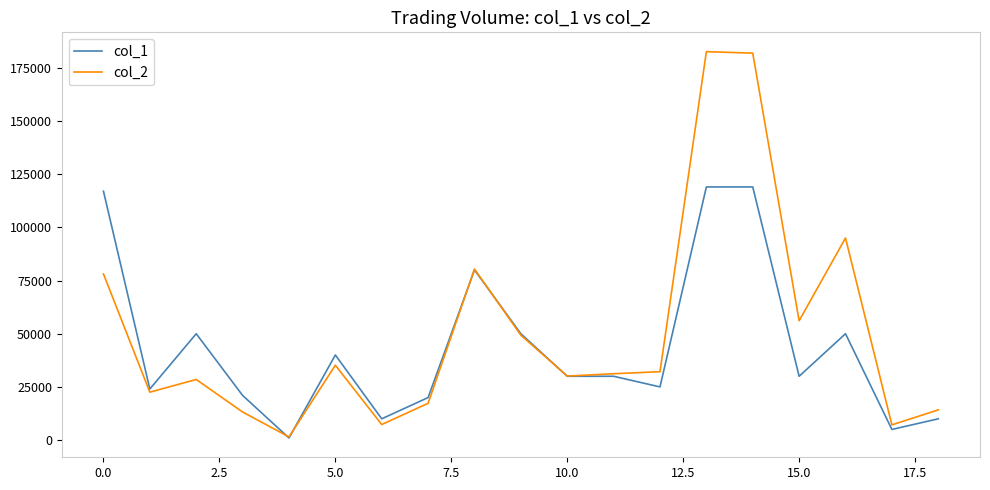

Rank the series by their maximum value, from lowest to highest.

col_1, col_2